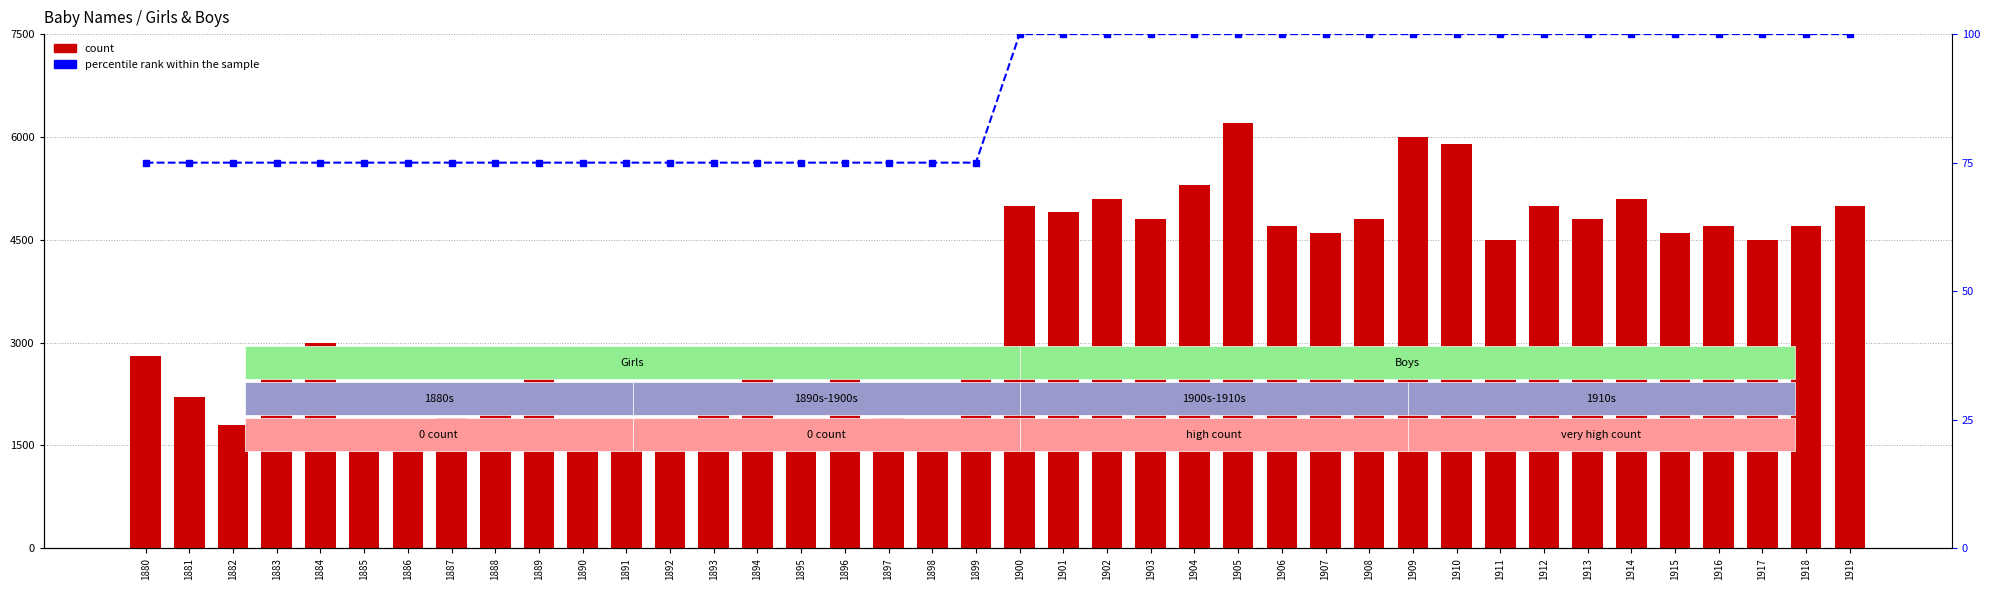

Reading left to right, extract all data points from this chart.

count: 2800	2200	1800	2900	3000	1500	1700	1900	2100	2800	1600	1700	1800	2000	2800	1500	2800	1900	1800	2900	5000	4900	5100	4800	5300	6200	4700	4600	4800	6000	5900	4500	5000	4800	5100	4600	4700	4500	4700	5000
percentile rank within the sample: 75	75	75	75	75	75	75	75	75	75	75	75	75	75	75	75	75	75	75	75	100	100	100	100	100	100	100	100	100	100	100	100	100	100	100	100	100	100	100	100